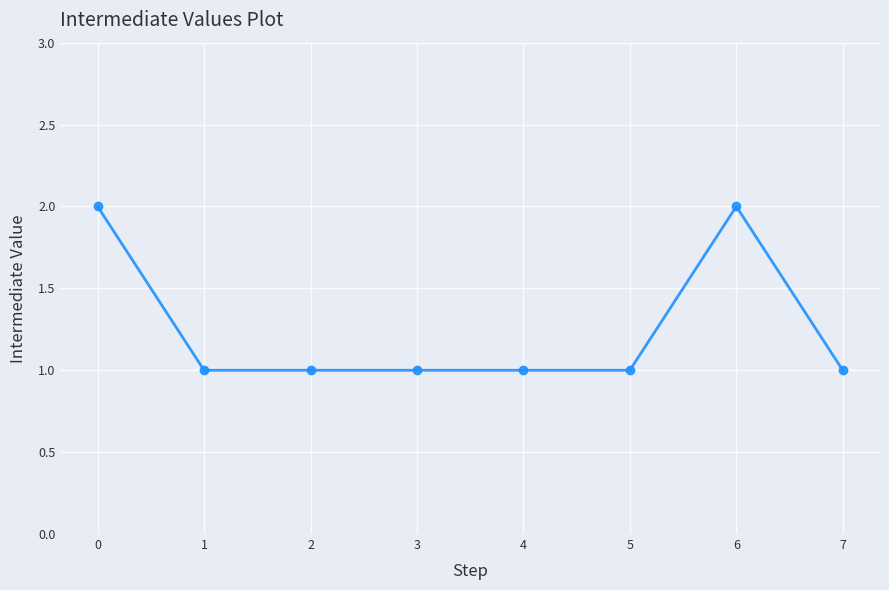

Read the value at 7.

1